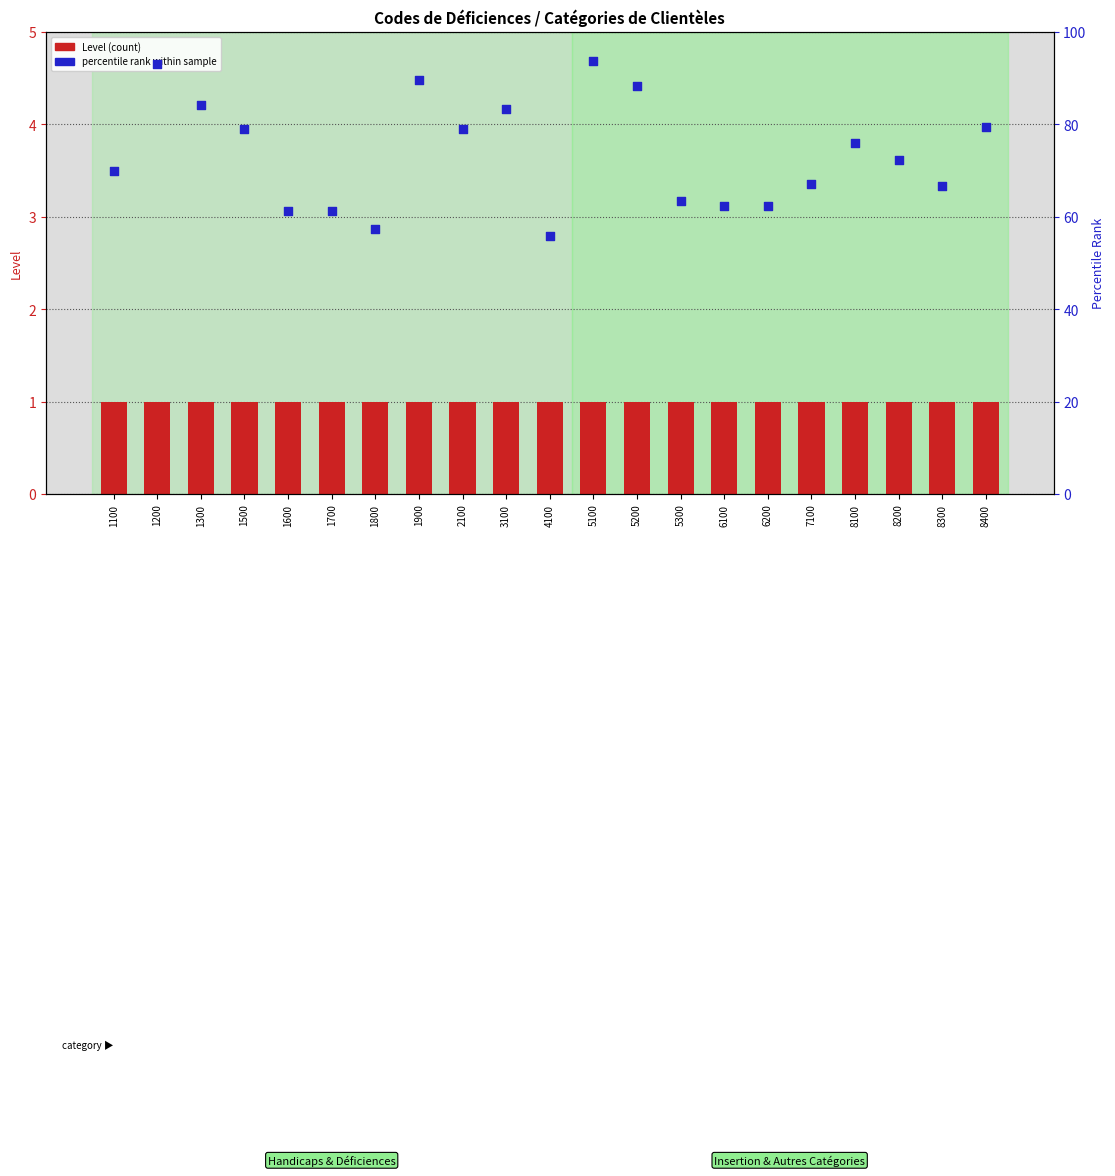

What is the total value across all series at 7100?

68.2